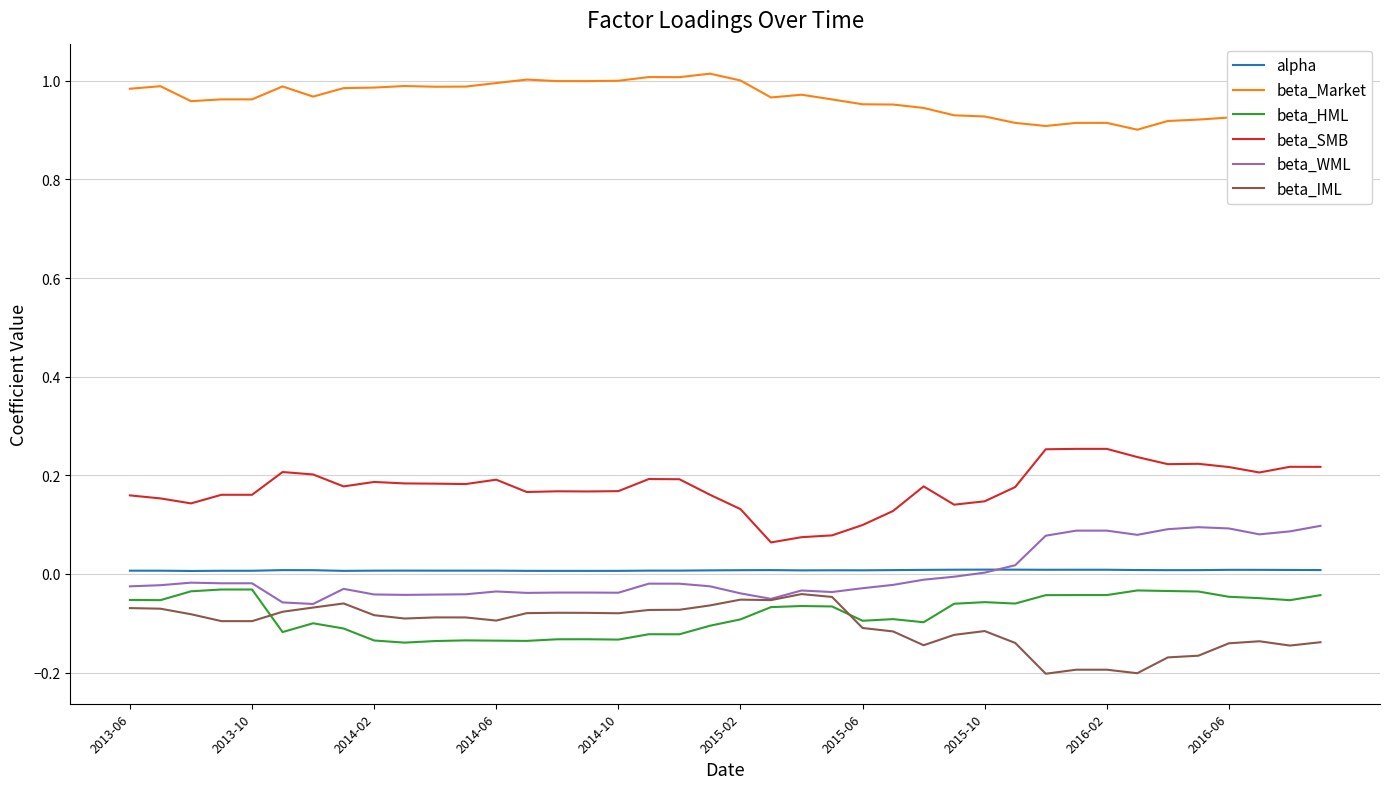

What are all the series names shown in the legend?

alpha, beta_Market, beta_HML, beta_SMB, beta_WML, beta_IML